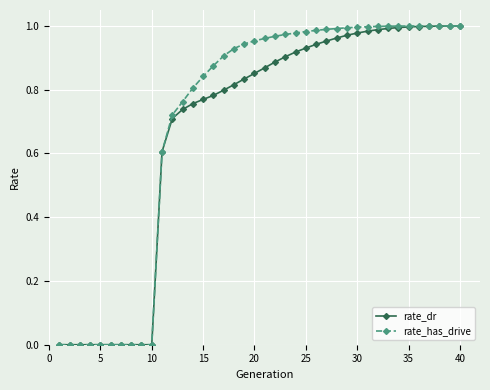

Does the chart have visible grid lines?

Yes